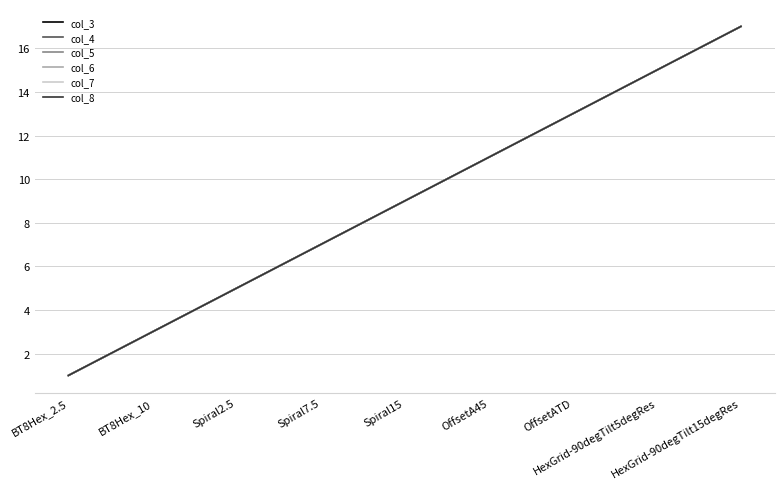

Does the chart have visible grid lines?

Yes